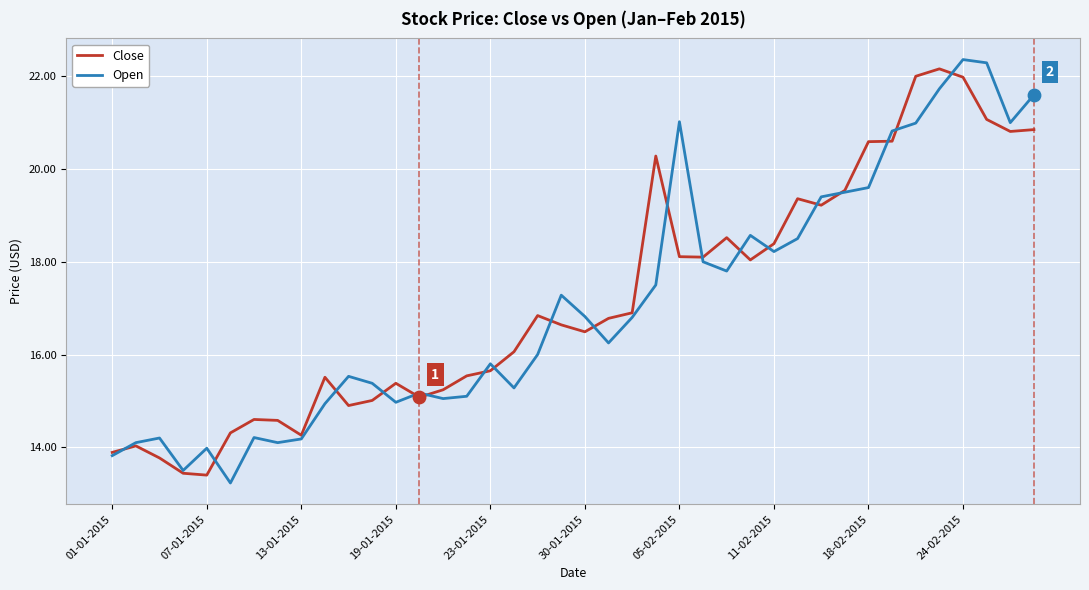

What is the maximum value shown in the chart?

22.4